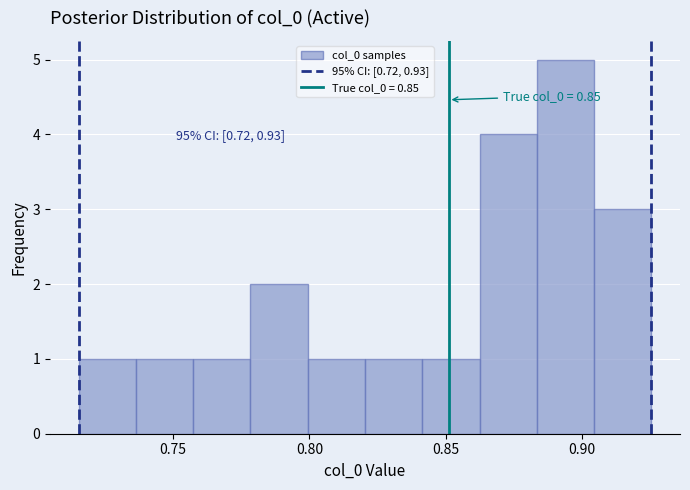

Which range on the x-axis has the tallest bar?

0.885 to 0.905